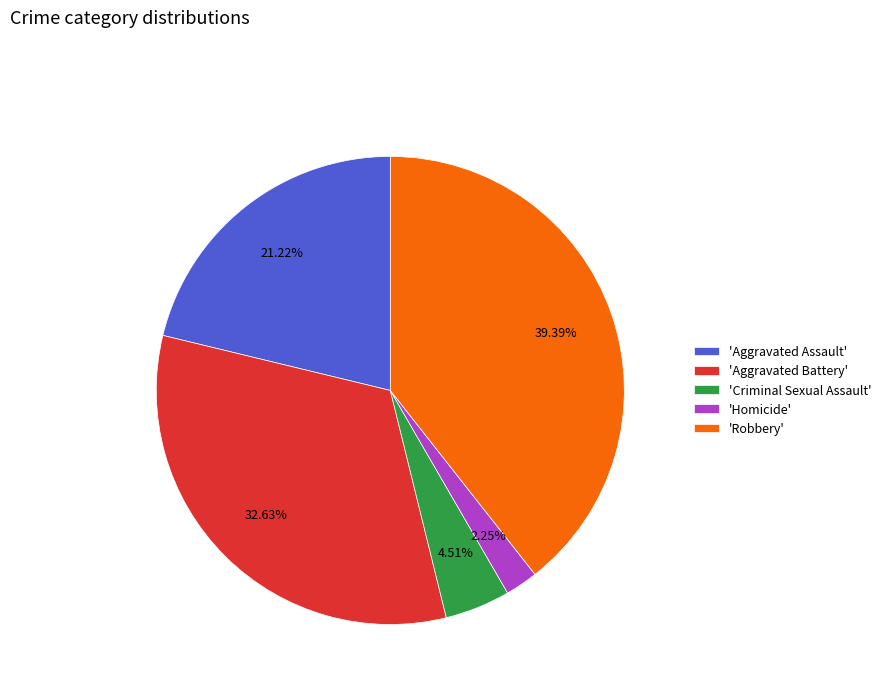

Does 'Criminal Sexual Assault' represent more than half of the total?

No